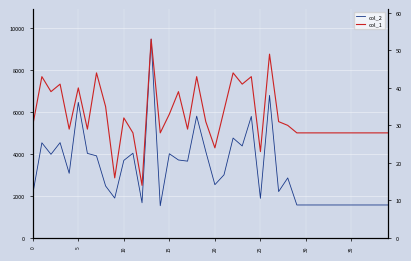

Which series has the largest range (max minus min)?

col_2